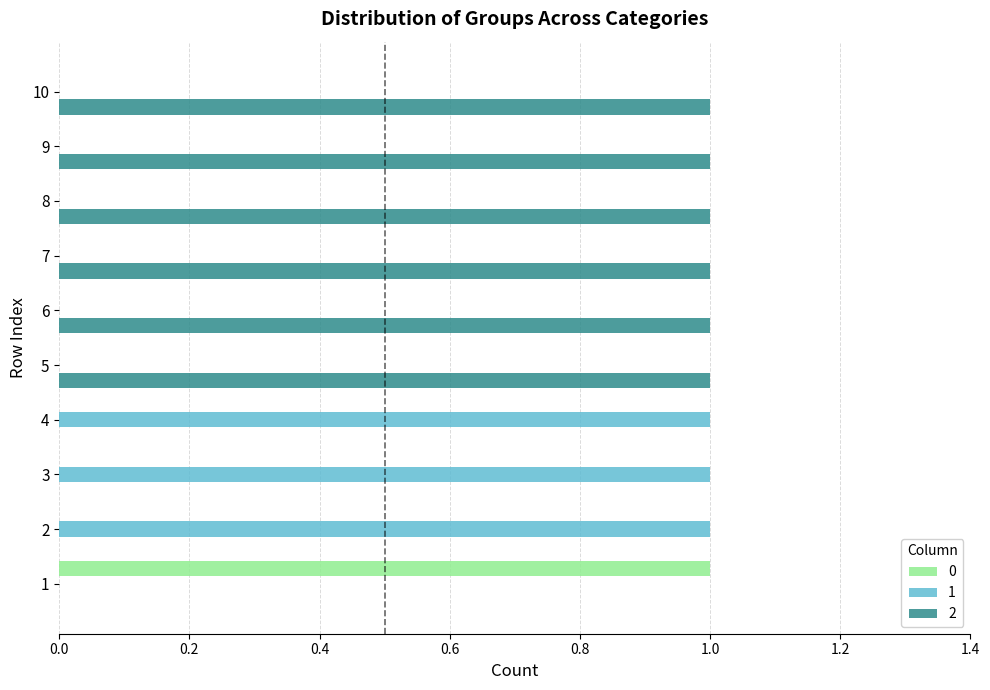

True or false: 2 has a value of 1 at 10.

True